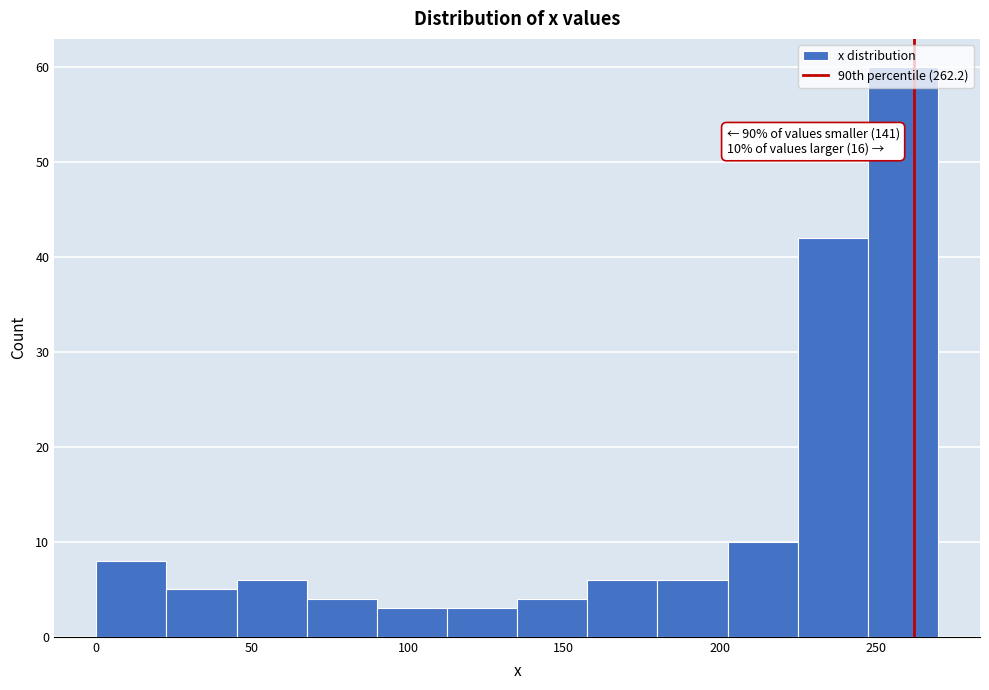

Which range on the x-axis has the tallest bar?

247.5 to 270.0